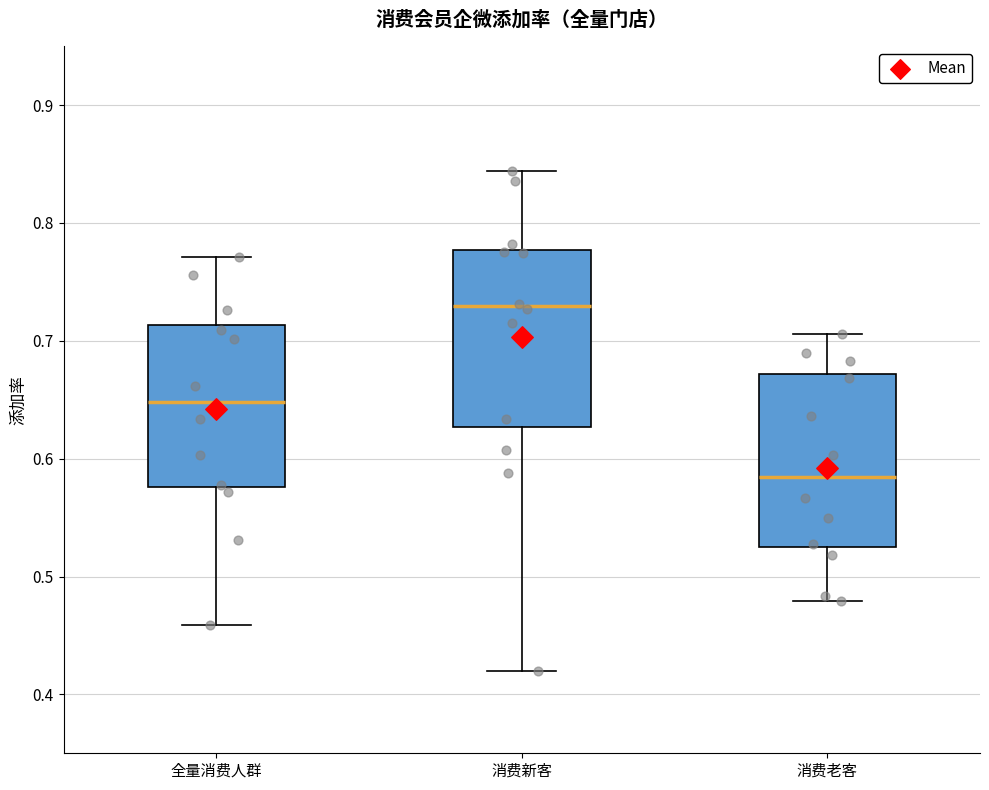

Where does the median line of the box for 消费老客 sit on the y-axis? The values are not printed on the chart, so give them approximately, as read against the axis.

0.58